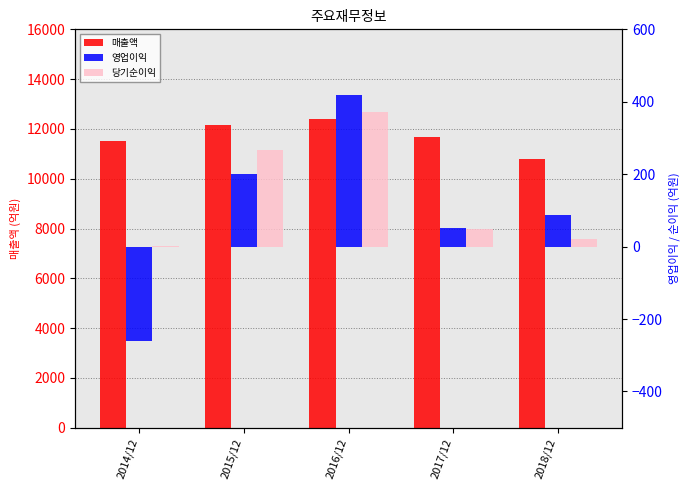

Between 2015/12 and 2018/12, which is larger?

2015/12